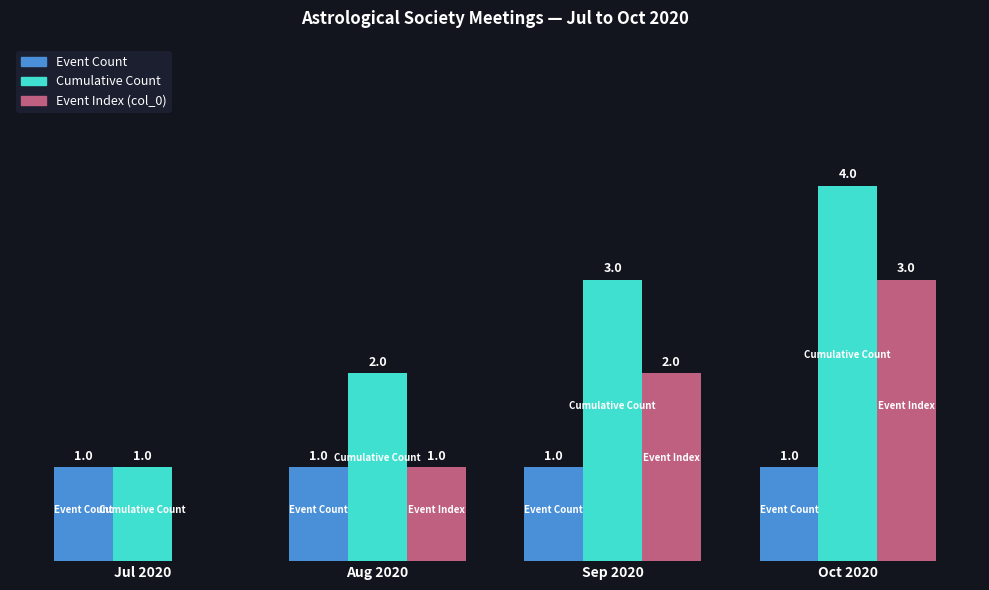

Which category has the highest value across all series?

Oct 2020